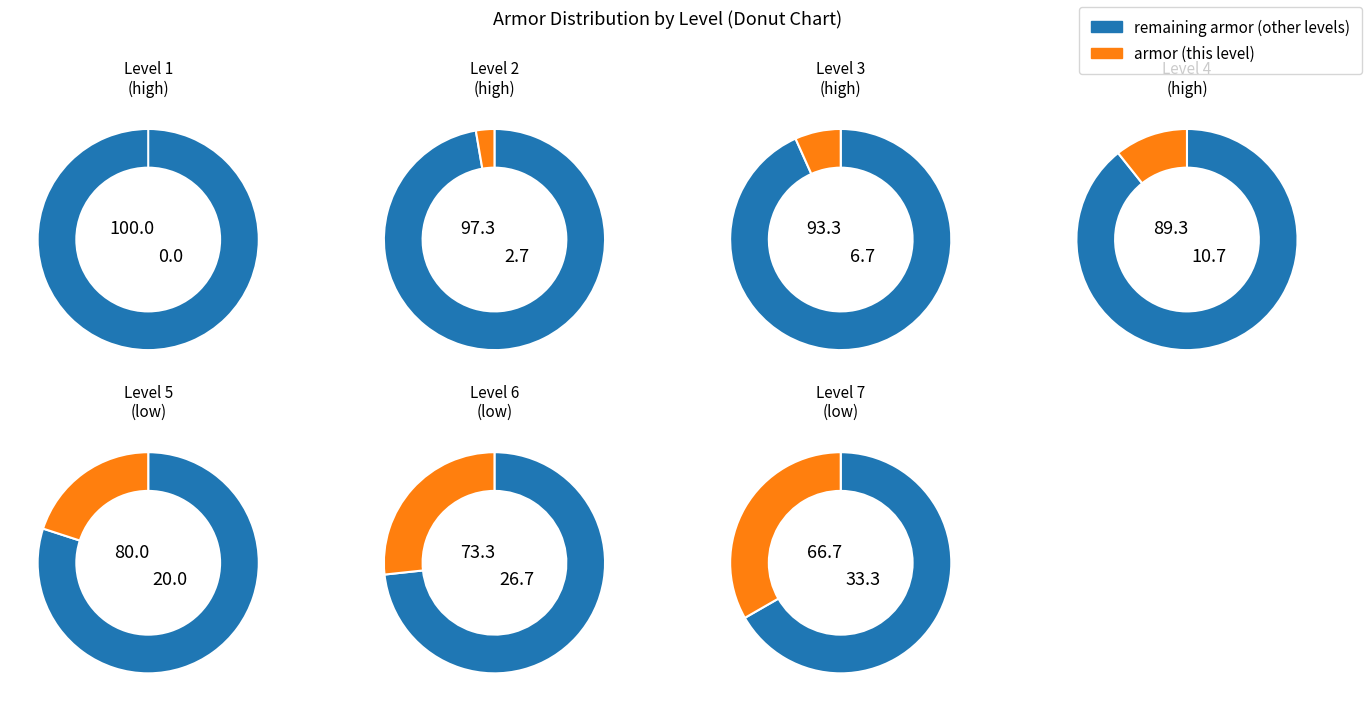

True or false: 3 accounts for 7% of the total.

True